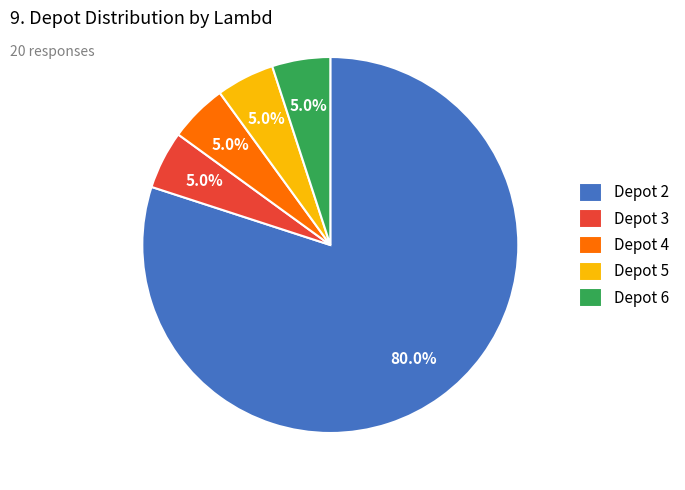

Does Depot 2 represent more than half of the total?

Yes